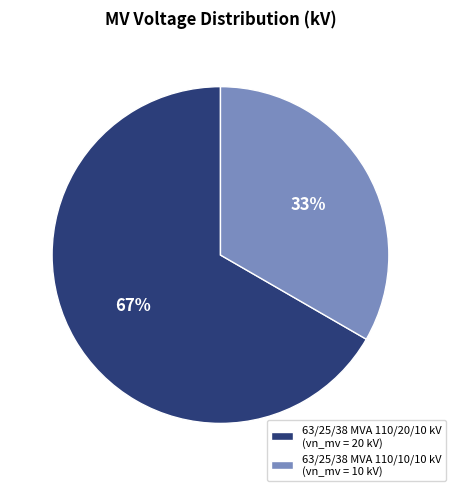

To the nearest percent, what is the combined percentage of 63/25/38 MVA 110/20/10 kV and 63/25/38 MVA 110/10/10 kV?

100%